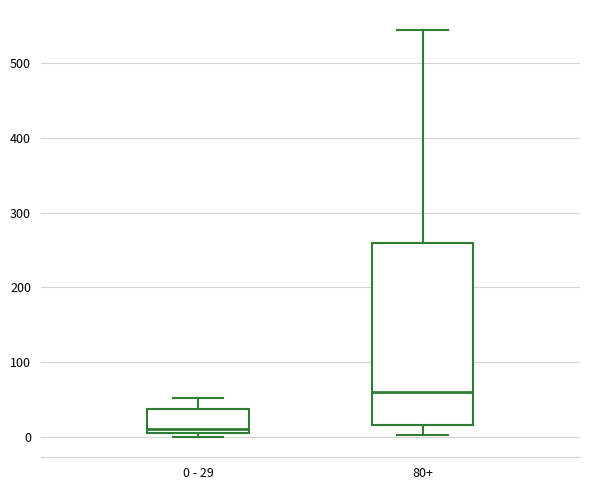

Reading left to right, transcribe this box plot: for each box, give where its median line is, the range the box spans, and where its two whiskers end, as read against the y-axis. The values are not printed on the chart, so give them approximately, as read against the axis.

0 - 29: median 10, box 0 to 40, whiskers 0 (just below the box's lower edge) to 50
80+: median 60, box 20 to 260, whiskers 0 to 540